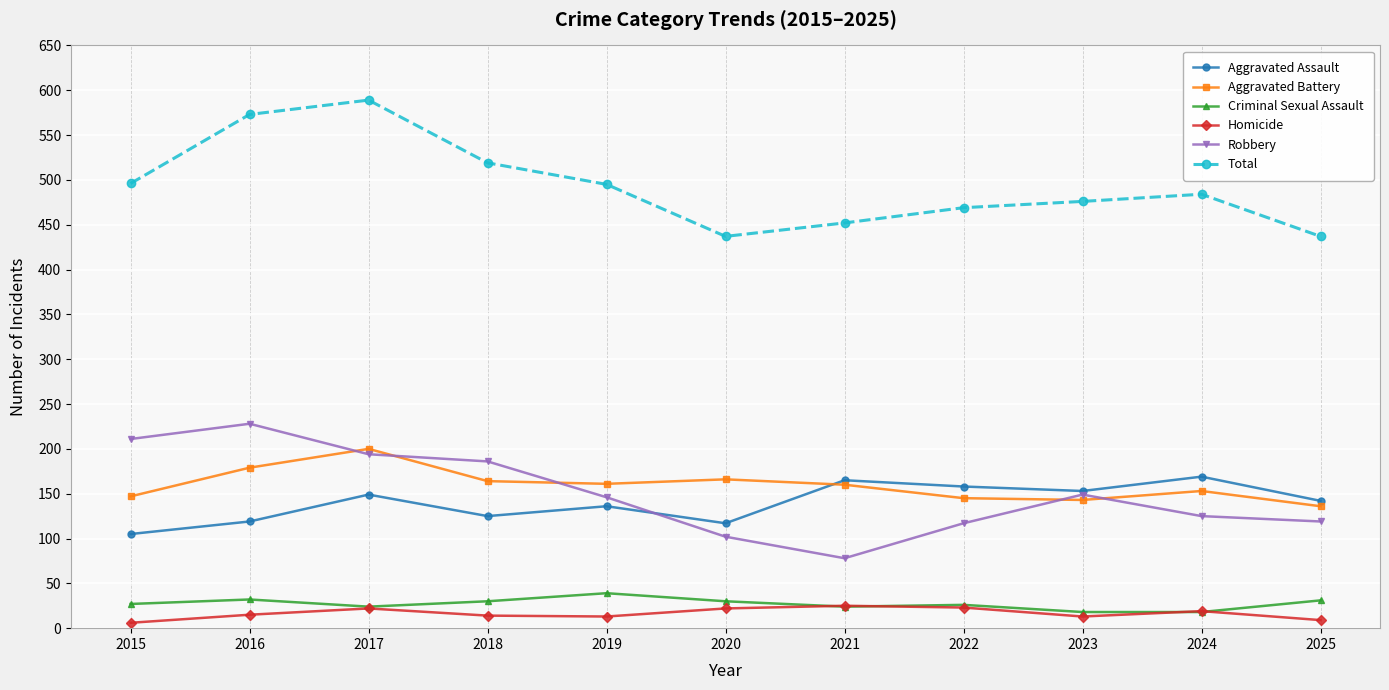

What is the value of the Homicide point at the 10th from the left?

19